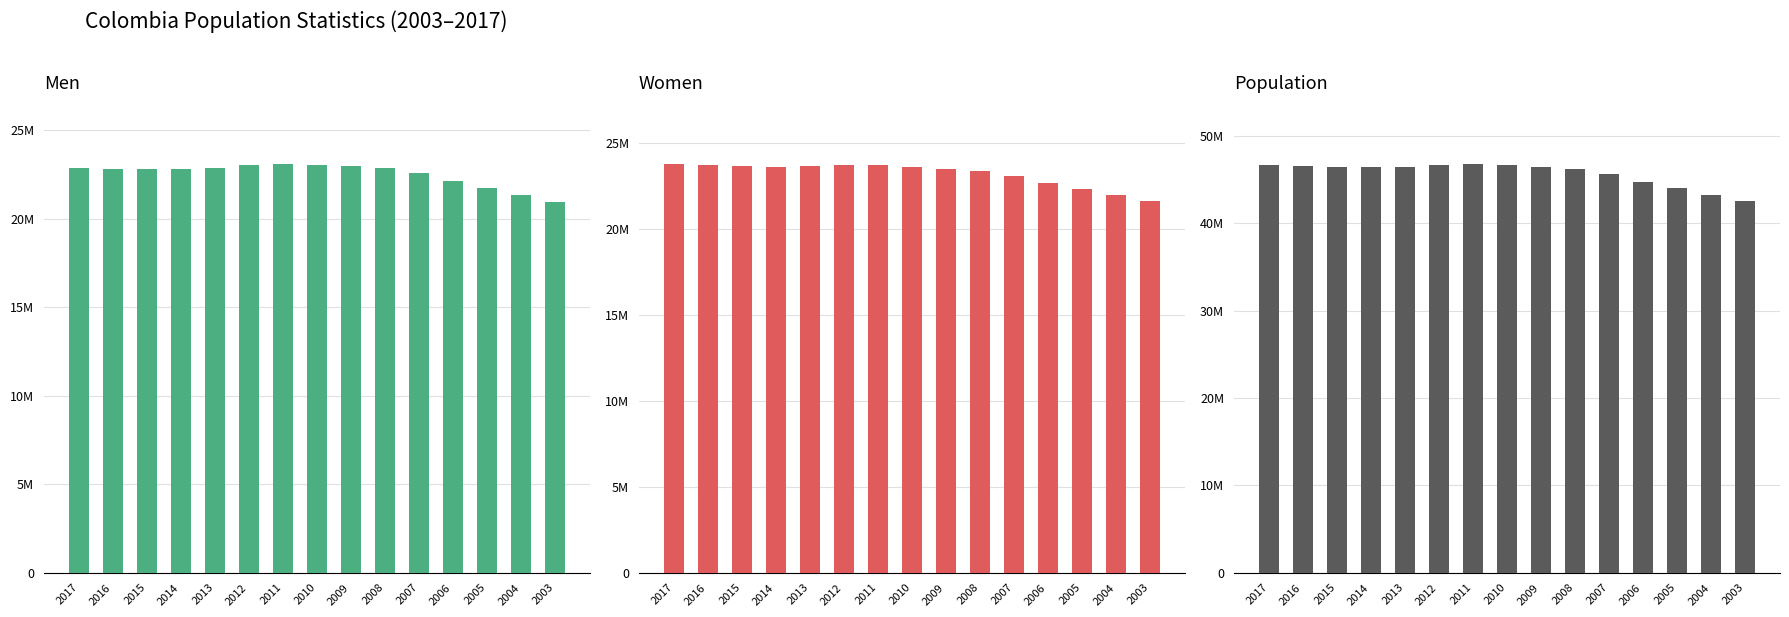

What is the value of the Men bar at the 5th from the left?

22877461